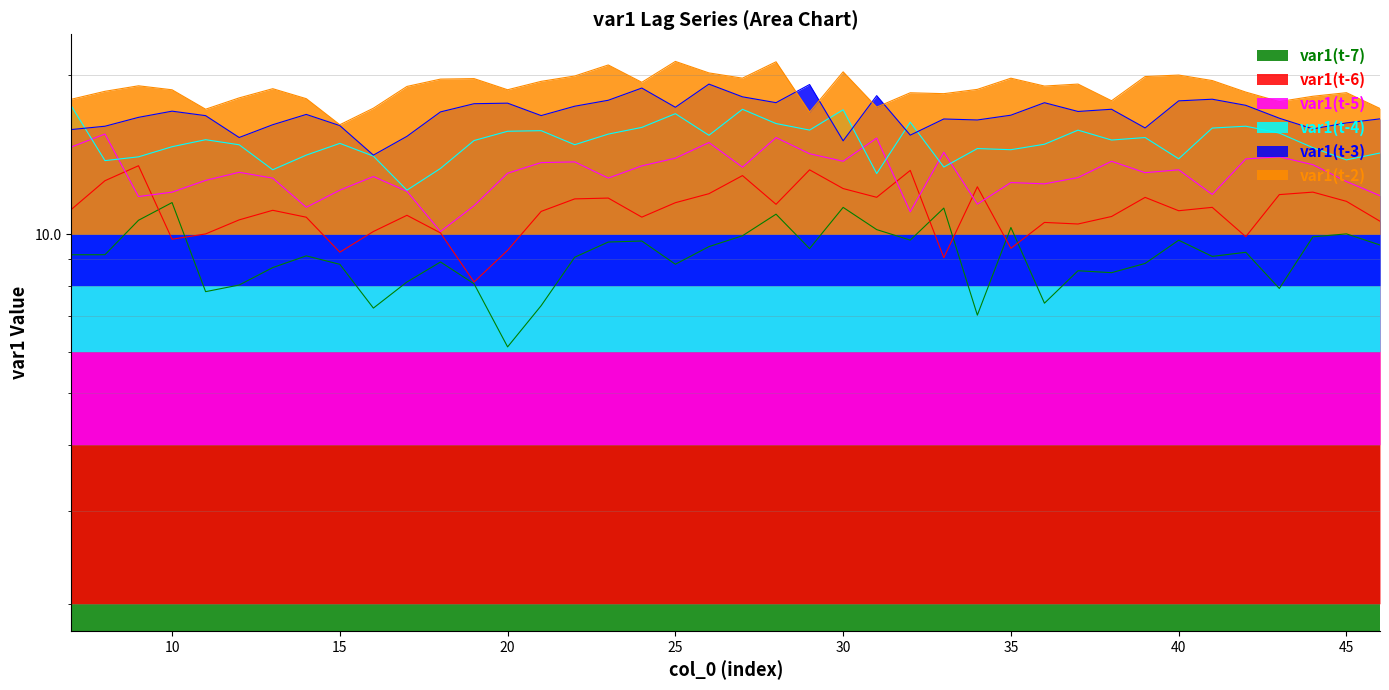

Rank the series at 42 from lowest to highest value.

var1(t-7), var1(t-6), var1(t-5), var1(t-4), var1(t-3), var1(t-2)